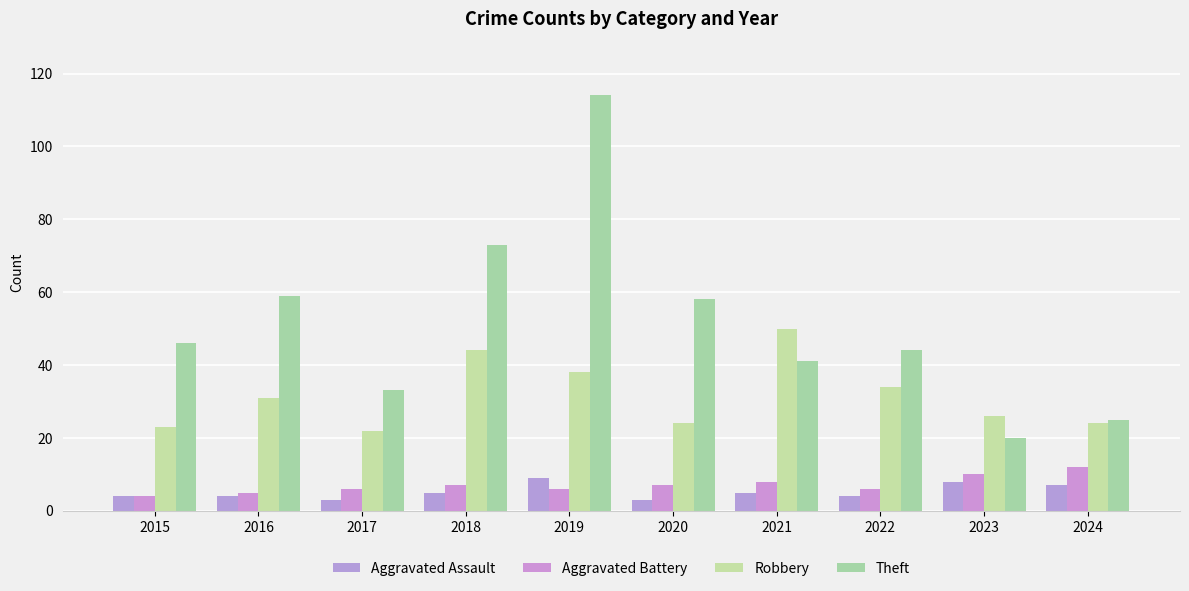

What is the sum of the Robbery values at 2015 and 2022?

57